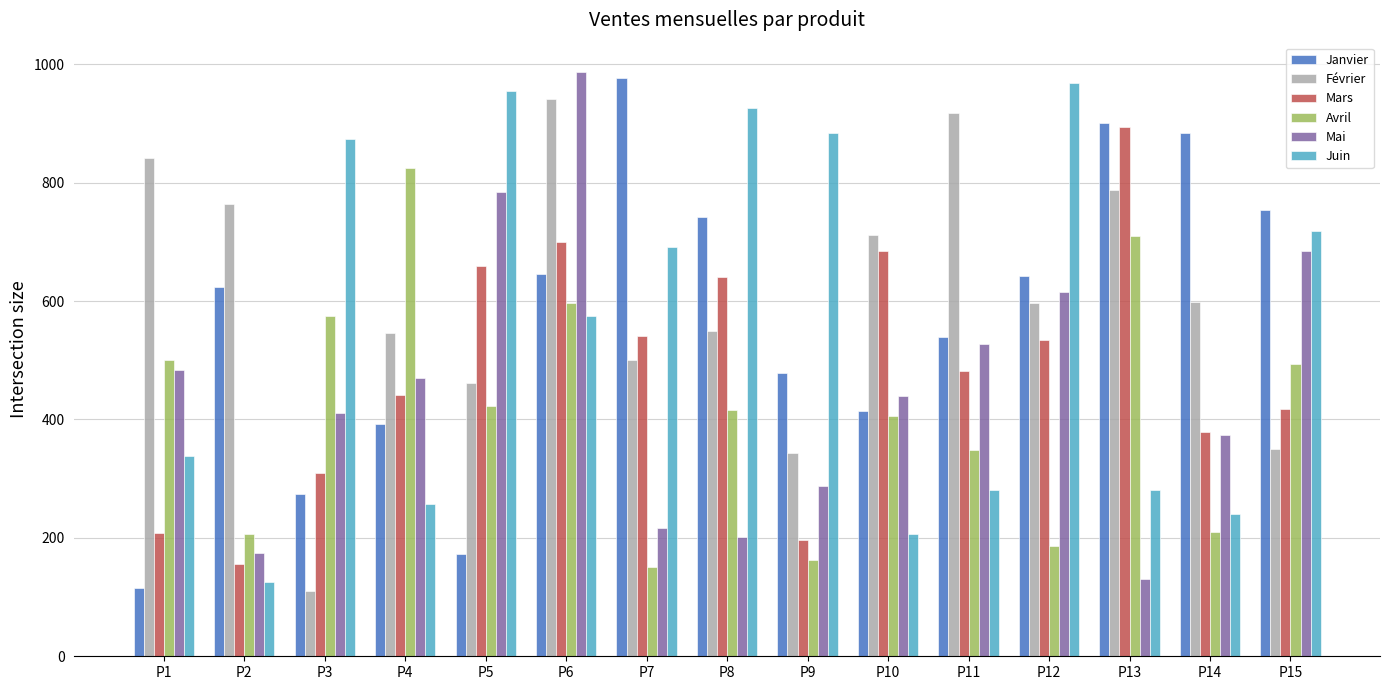

At how many categories does at least one series exceed 449?

15